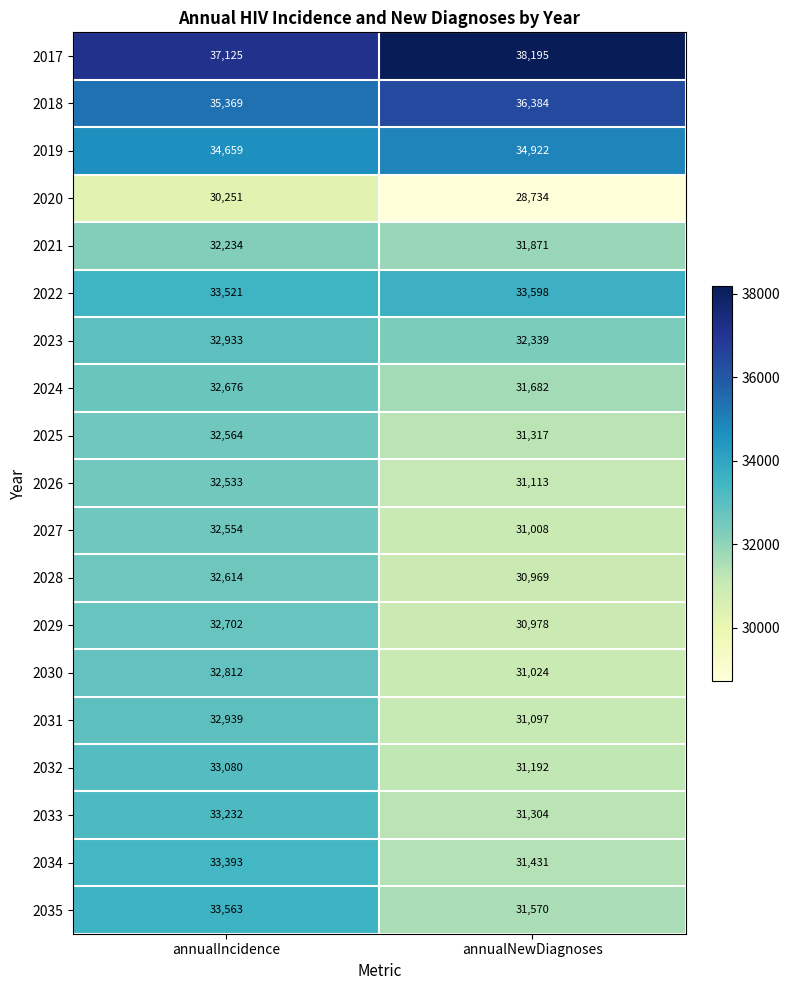

What is the sum of all 2028 values?

63583